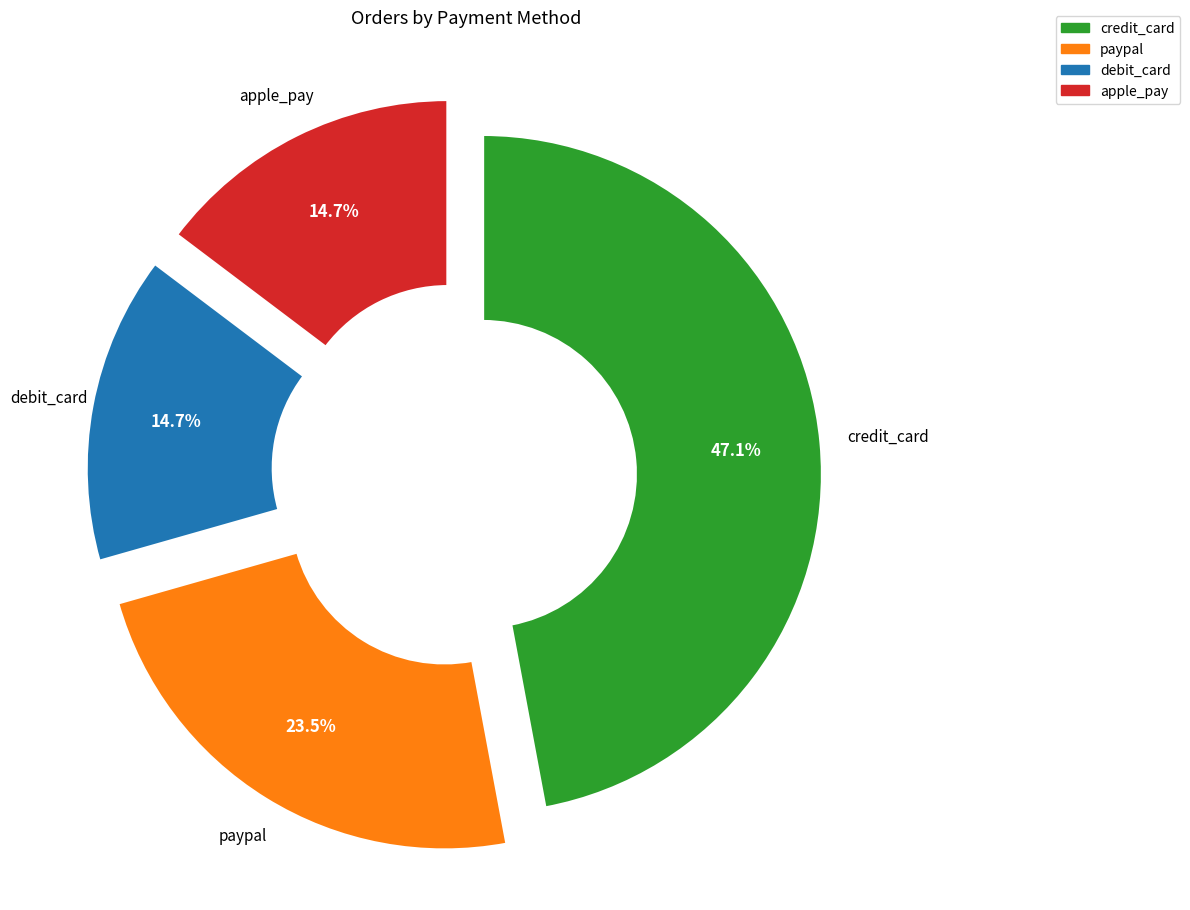

Does any single category account for the majority?

No